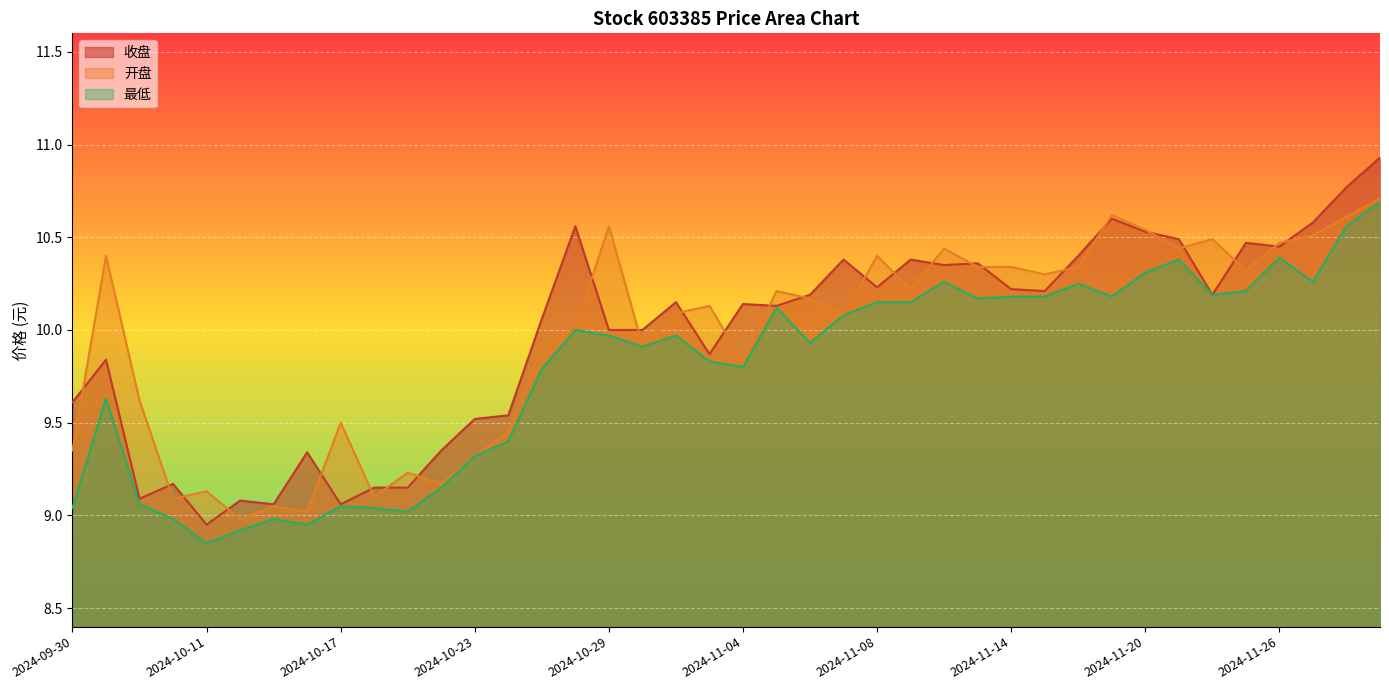

Between 2024-11-18 and 2024-09-30, which is larger?

2024-11-18